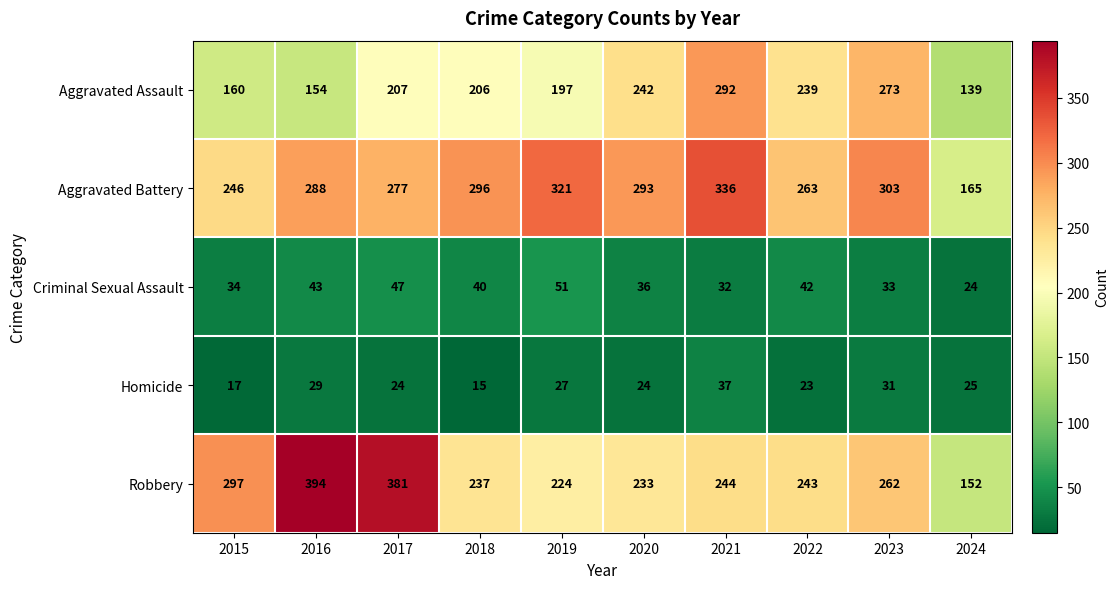

At which label is Aggravated Assault closest to 215?

2017